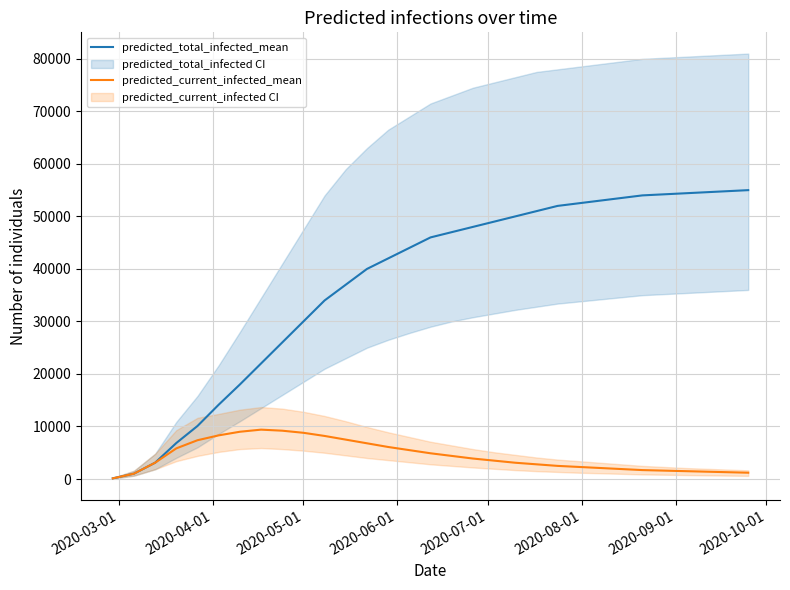

What is the maximum value for predicted_current_infected_mean?

9400